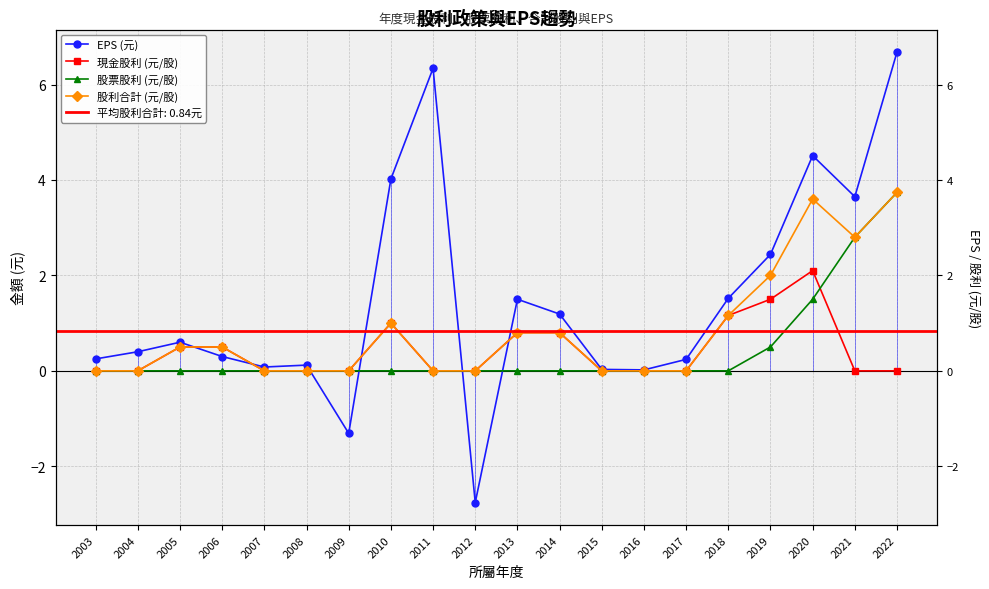

True or false: 現金股利 (元/股) and 股利合計 (元/股) intersect in this chart.

False